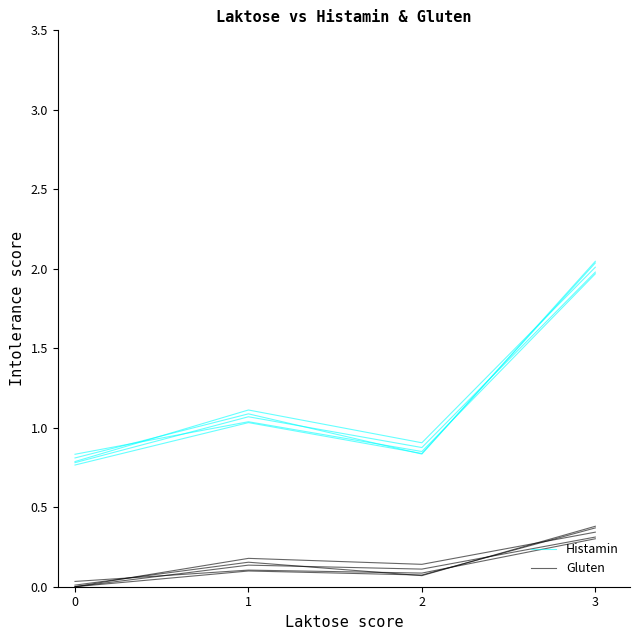

True or false: Histamin and Gluten intersect in this chart.

False